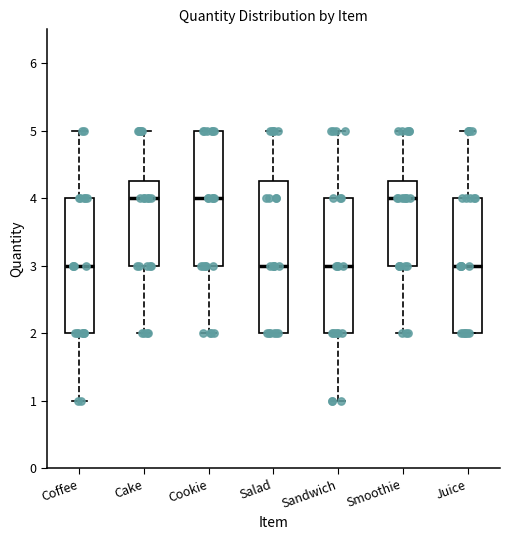

Reading left to right, read every box against the y-axis: the position of its median line, the range the box covers, and the ends of its whiskers. The values are not printed on the chart, so give them approximately, as read against the axis.

Coffee: median 3.0, box 2.0 to 4.0, whiskers 1.0 to 5.0
Cake: median 4.0, box 3.0 to 4.3, whiskers 2.0 to 5.0
Cookie: median 4.0, box 3.0 to 5.0, whiskers 2.0 to 5.0
Salad: median 3.0, box 2.0 to 4.3, whiskers 2.0 to 5.0
Sandwich: median 3.0, box 2.0 to 4.0, whiskers 1.0 to 5.0
Smoothie: median 4.0, box 3.0 to 4.3, whiskers 2.0 to 5.0
Juice: median 3.0, box 2.0 to 4.0, whiskers 2.0 to 5.0